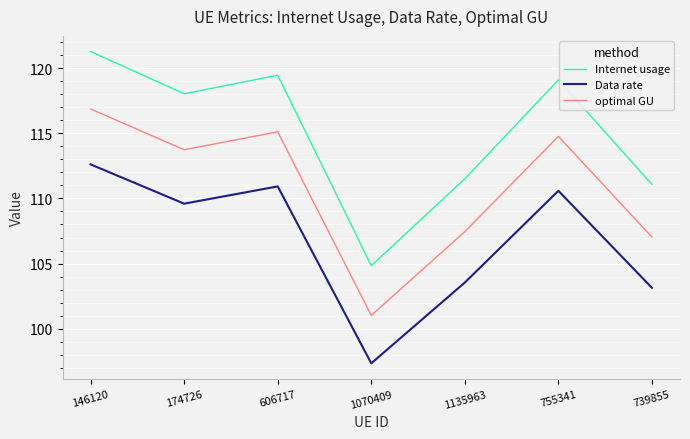

Reading left to right, what are all the values shown in this chart?

Internet usage: 146120=121.3	174726=118.0	606717=119.5	1070409=104.8	1135963=111.5	755341=119.1	739855=111.1
Data rate: 146120=112.6	174726=109.6	606717=110.9	1070409=97.3	1135963=103.5	755341=110.6	739855=103.1
optimal GU: 146120=116.9	174726=113.7	606717=115.1	1070409=101.0	1135963=107.5	755341=114.8	739855=107.0